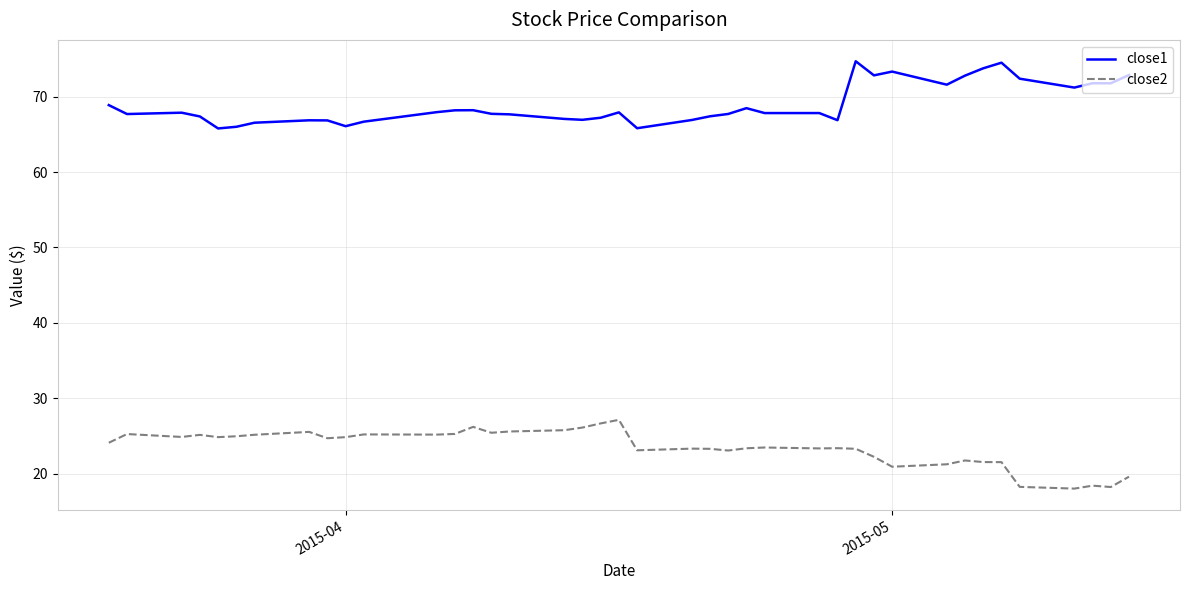

Which series has the largest total across all categories?

close1